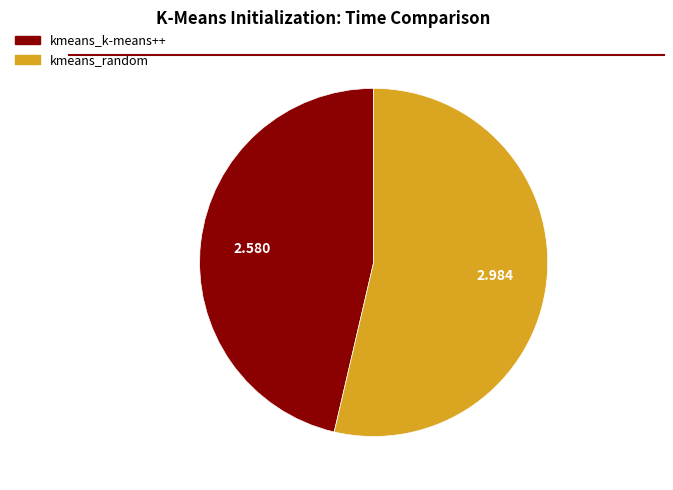

Which has a higher value, kmeans_k-means++ or kmeans_random?

kmeans_random